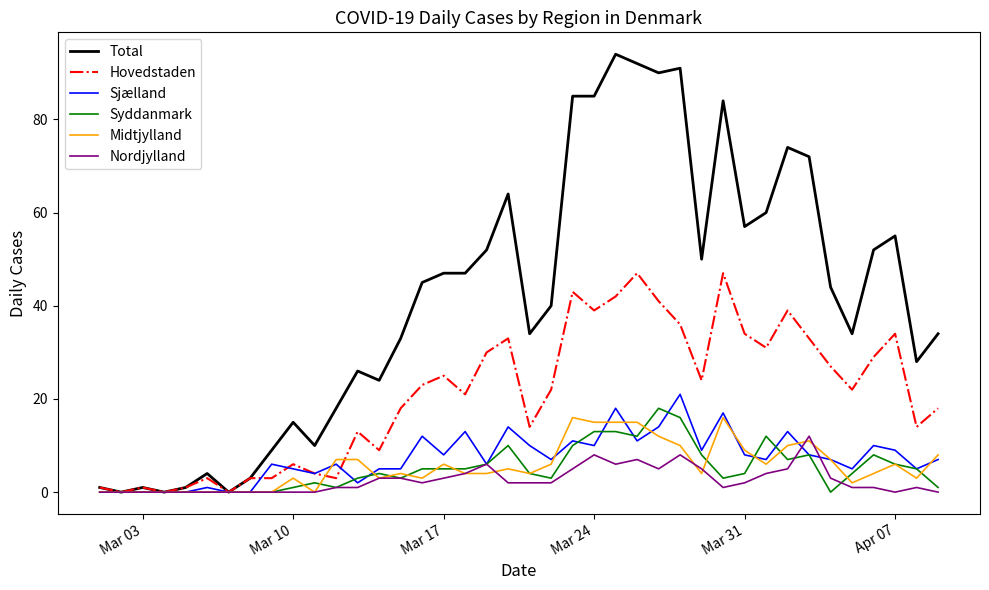

Which series has the largest total across all categories?

Total